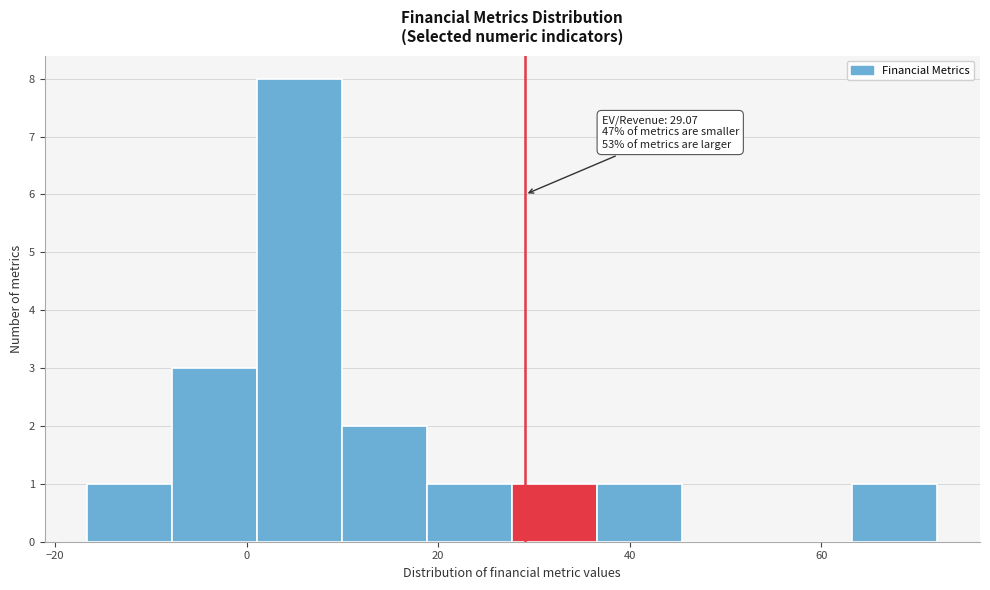

Which range on the x-axis has the tallest bar?

2 to 10